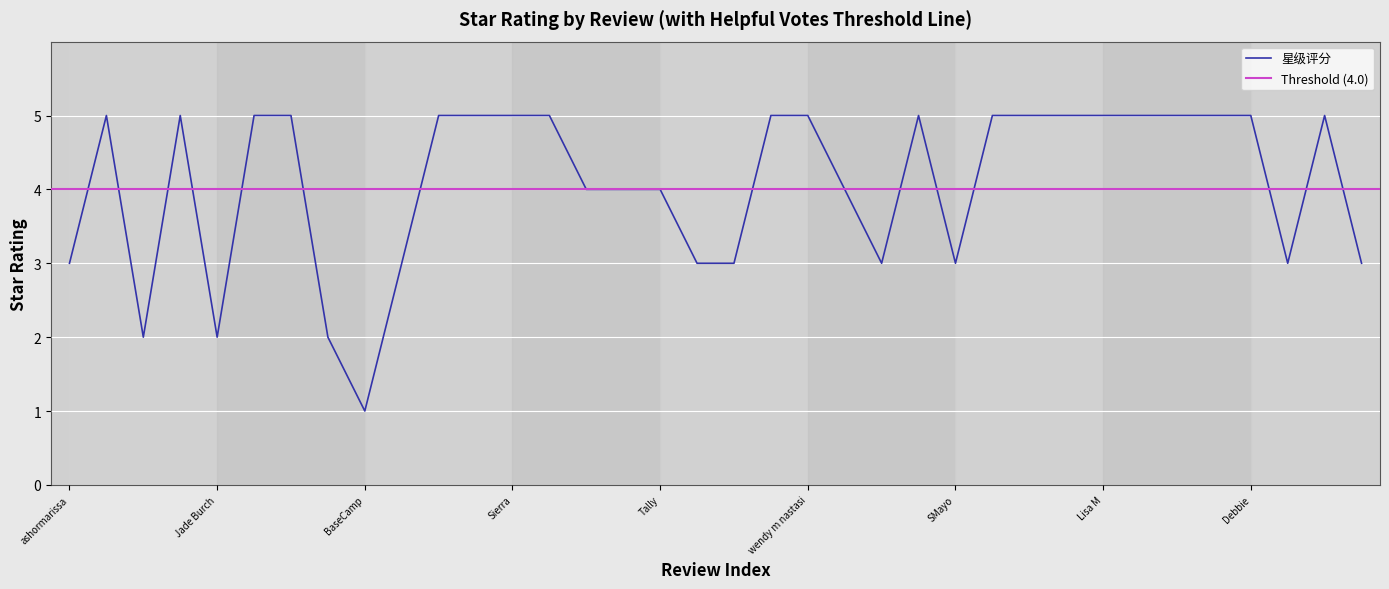

Reading left to right, list all the values displayed in this chart.

3	5	2	5	2	5	5	2	1	3	5	5	5	5	4	4	4	3	3	5	5	4	3	5	3	5	5	5	5	5	5	5	5	3	5	3